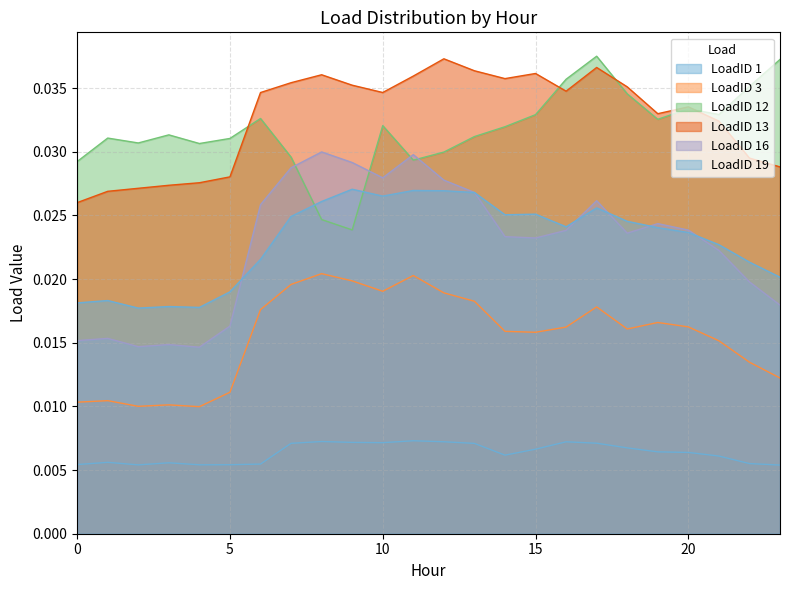

How many distinct data groups are displayed?

6